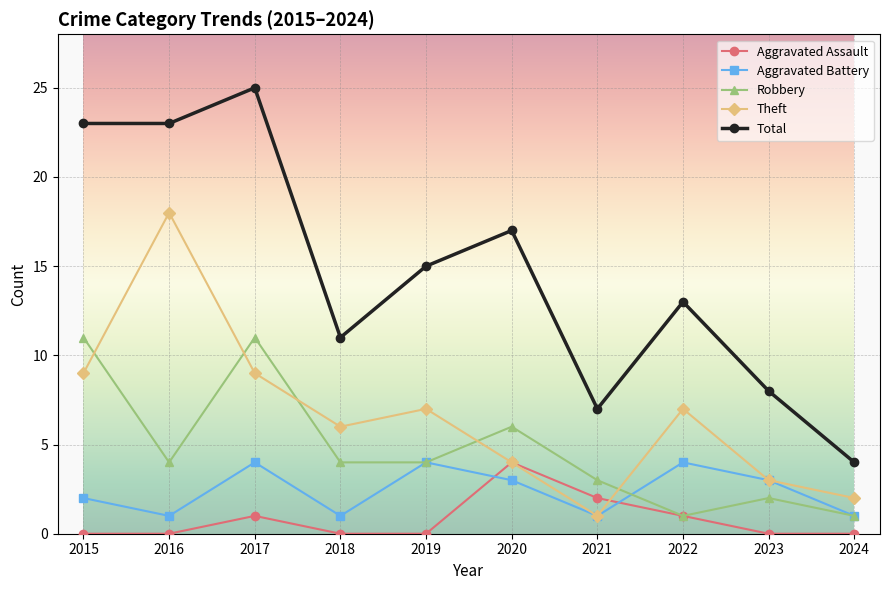

Which series has the largest total across all categories?

Total